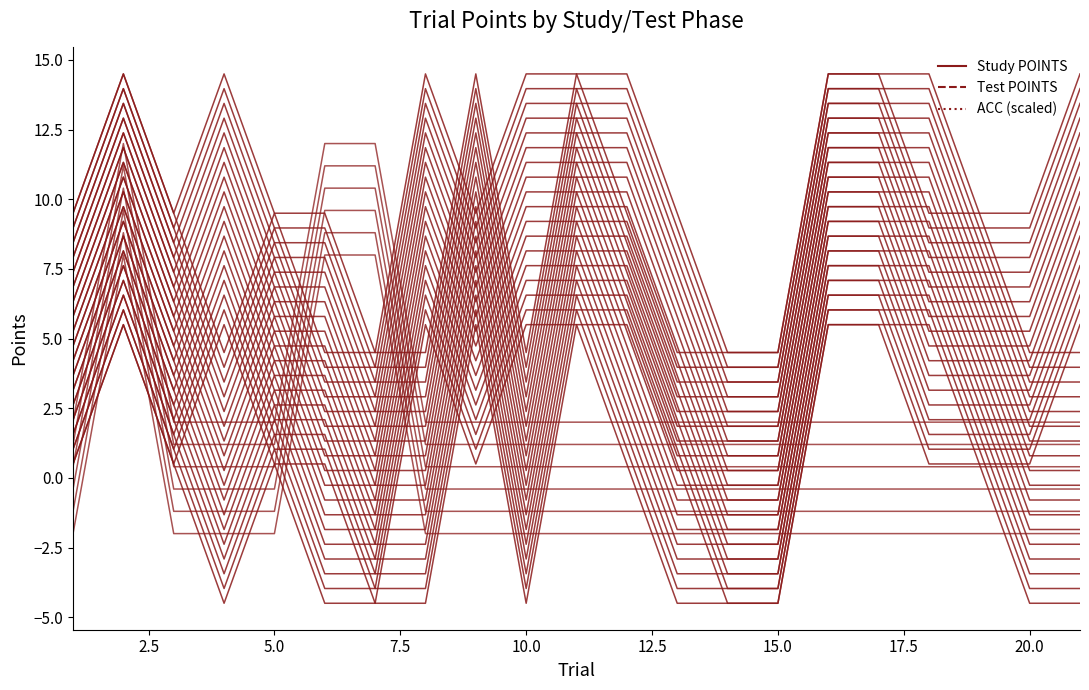

How many ACC line 1 values are between -2 and -1?

18